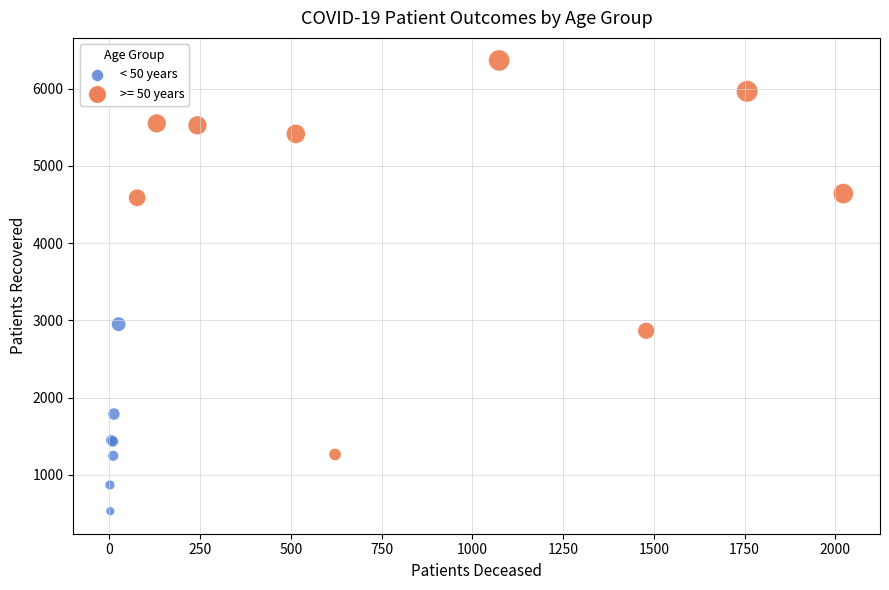

Which series contains the highest Y value?

>= 50 years